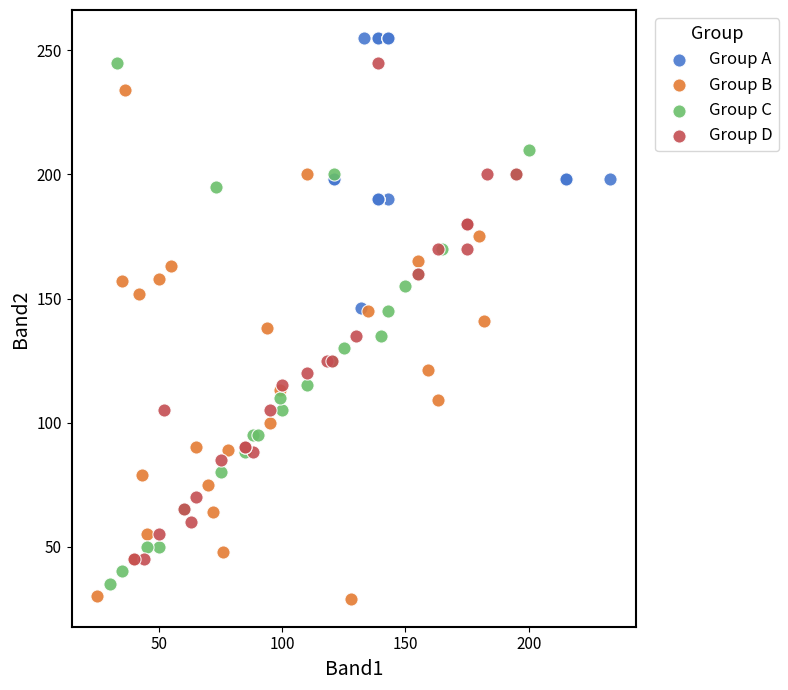

Which series contains the lowest Y value?

Group B